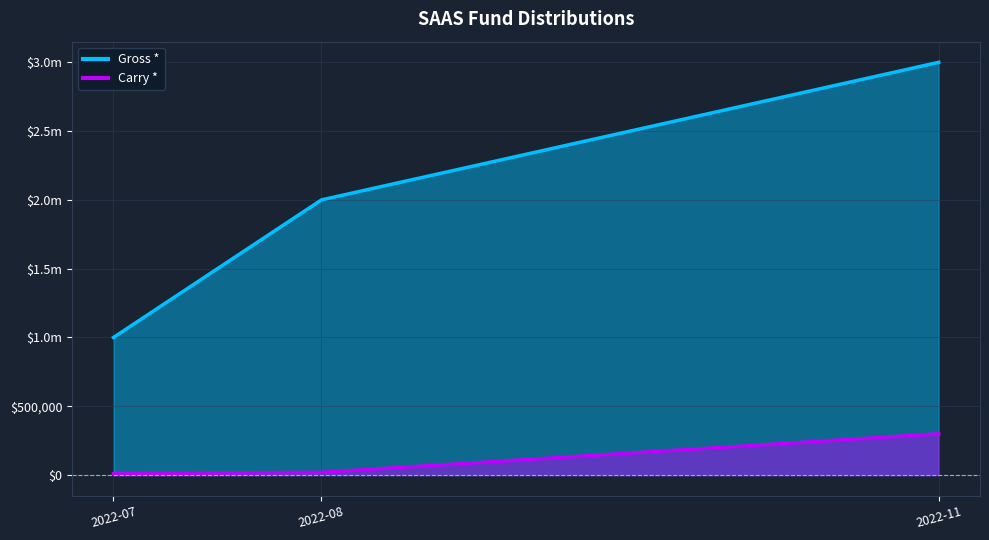

What is the difference between the second highest and minimum values in the Carry * series?

10000